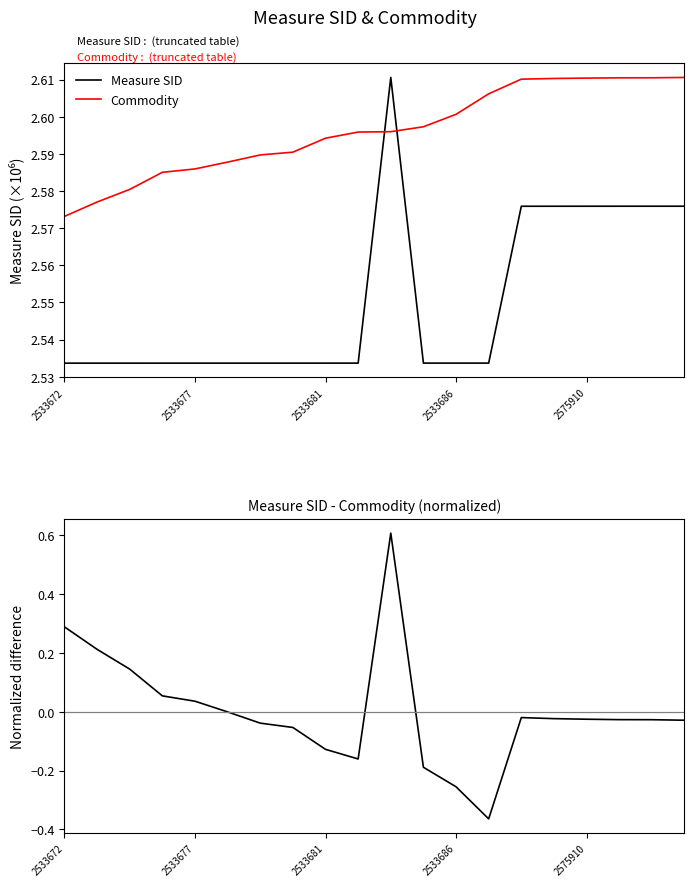

What is the average value of the Measure SID series?

2.6